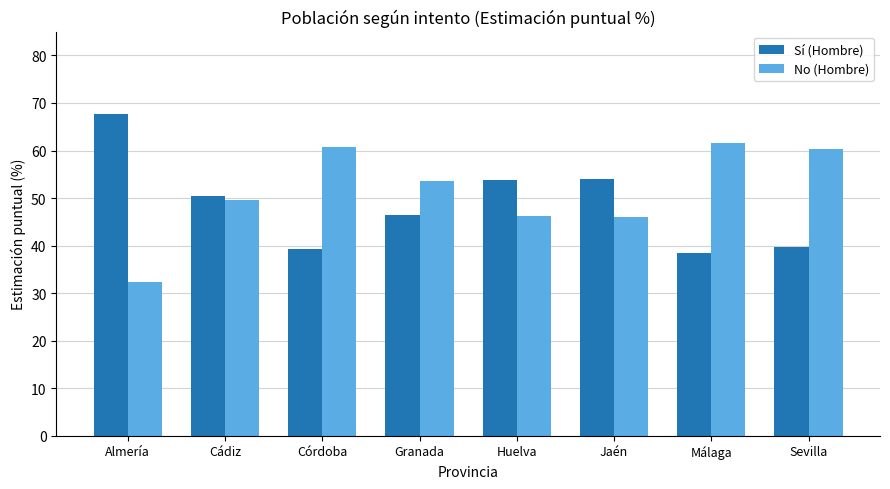

True or false: Sí (Hombre) has a value of 19.8 at Málaga.

False